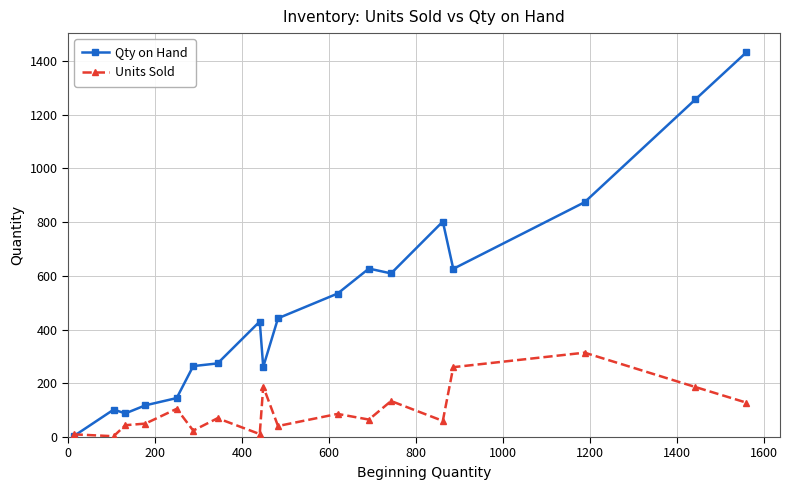

What is the lowest value of the Units Sold series?

3